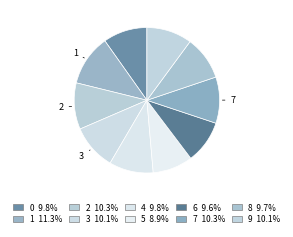

How many segments does this pie chart have?

10